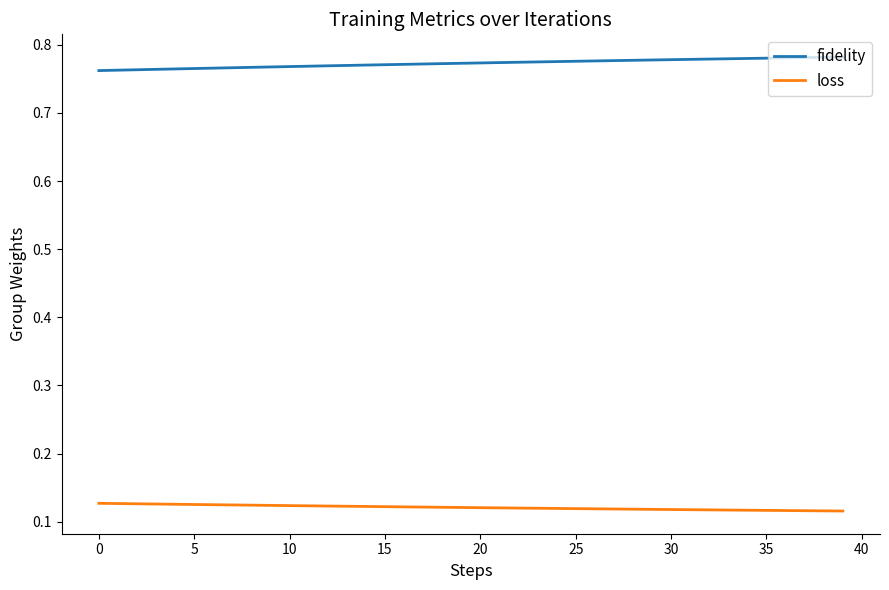

List the series in order of their peak value, highest first.

fidelity, loss